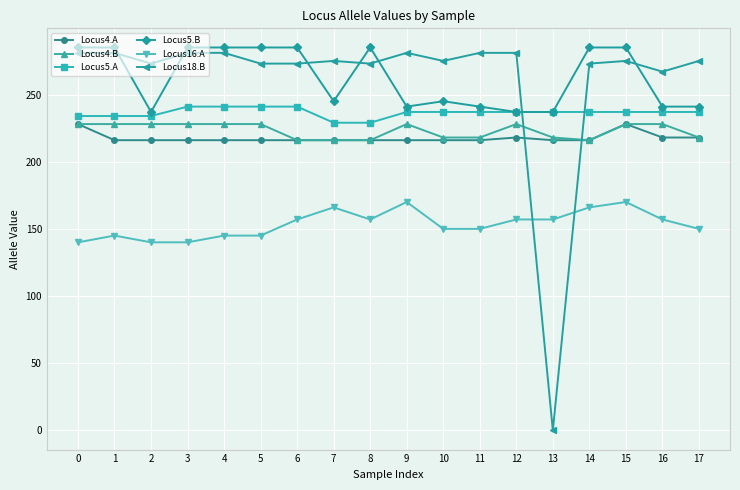

Which series has the widest spread of values?

Locus18.B